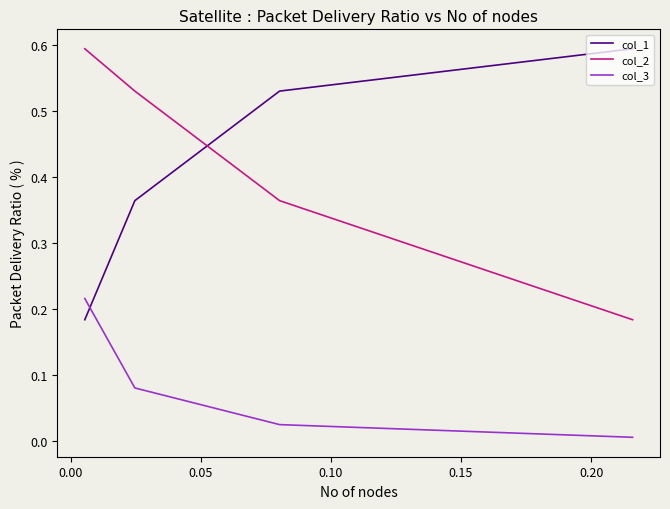

True or false: col_1 has more than 0 points higher than both neighbors.

False